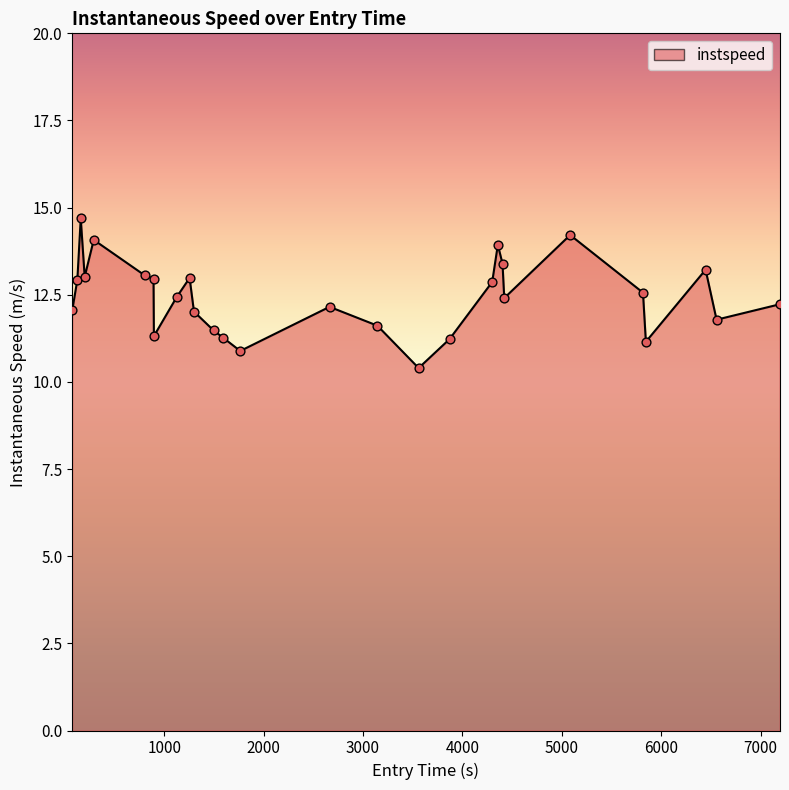

What is the difference between the maximum and minimum values?

4.3